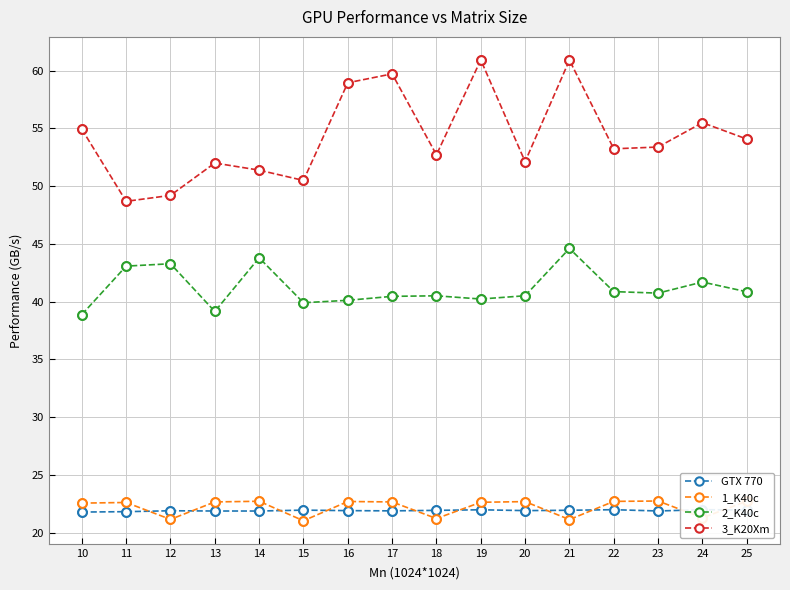

What is the difference between the highest and lowest values at 14?

29.5